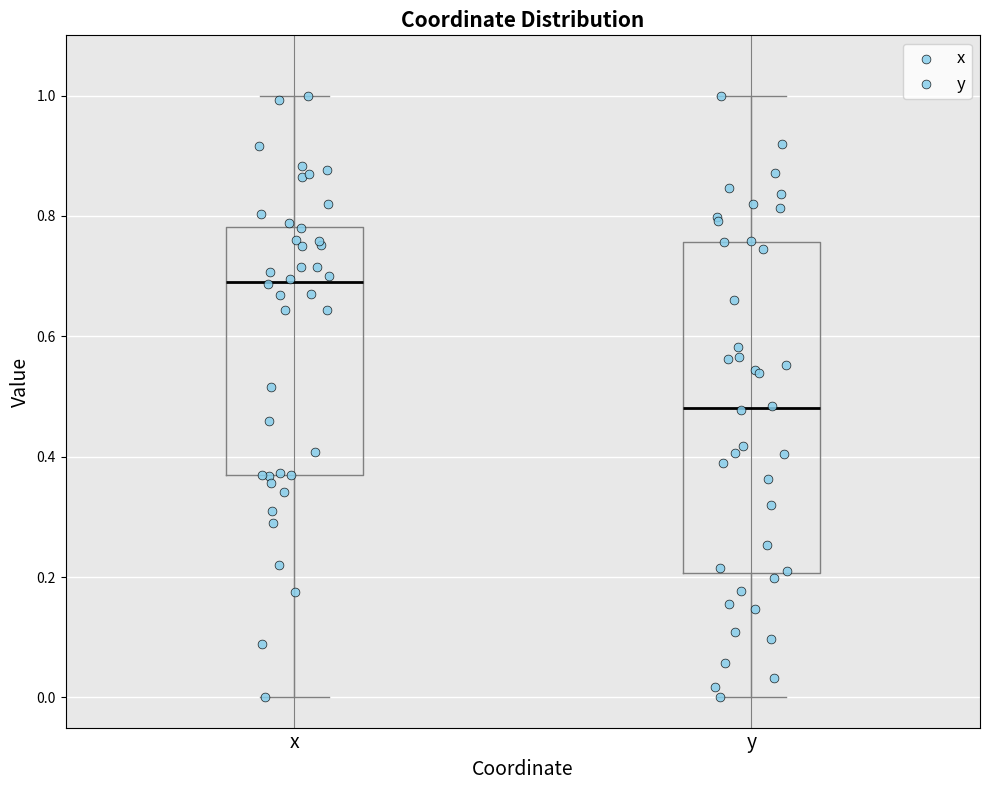

Which box's median line is the highest?

x